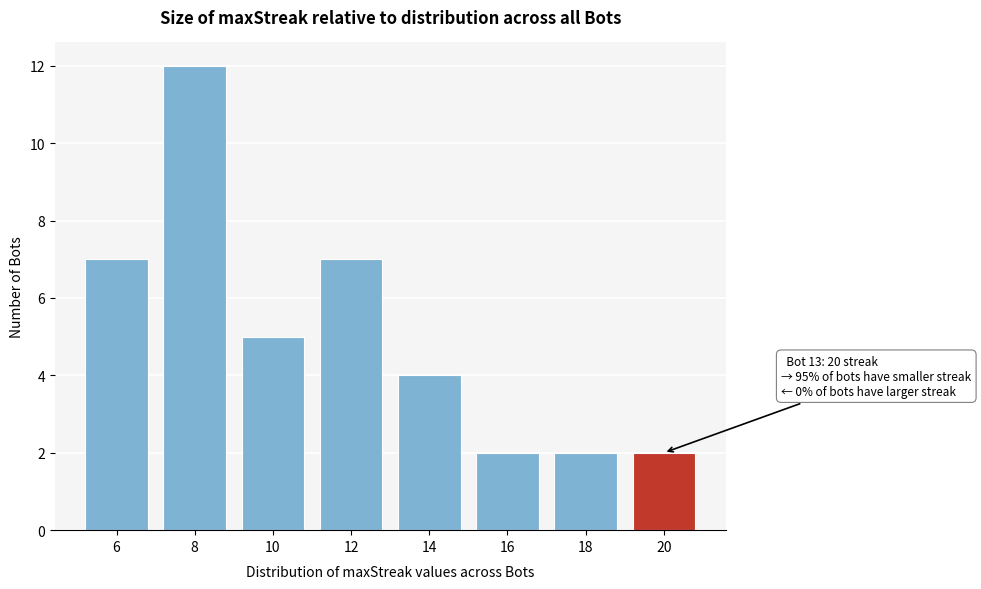

Reading left to right, extract all data points from this chart.

6=7	8=12	10=5	12=7	14=4	16=2	18=2	20=2